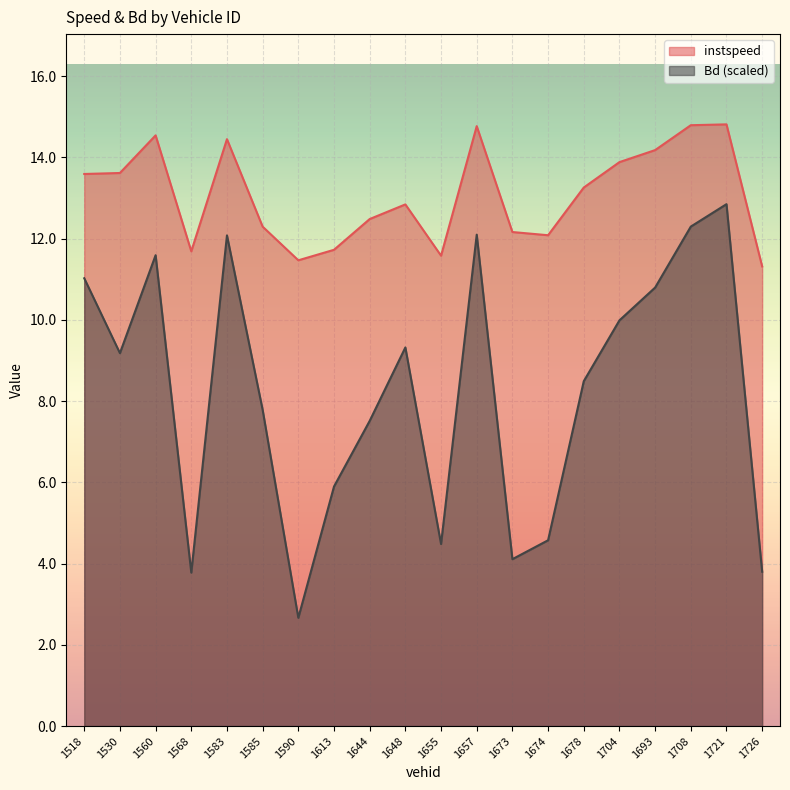

Reading right to left, extract all data points from this chart.

instspeed: 1726=11.3	1721=14.8	1708=14.8	1693=14.2	1704=13.9	1678=13.3	1674=12.1	1673=12.2	1657=14.8	1655=11.6	1648=12.8	1644=12.5	1613=11.7	1590=11.5	1585=12.3	1583=14.4	1568=11.7	1560=14.5	1530=13.6	1518=13.6
Bd (scaled): 1726=3.8	1721=12.8	1708=12.3	1693=10.8	1704=10.0	1678=8.5	1674=4.6	1673=4.1	1657=12.1	1655=4.5	1648=9.3	1644=7.5	1613=5.9	1590=2.7	1585=7.8	1583=12.1	1568=3.8	1560=11.6	1530=9.2	1518=11.0